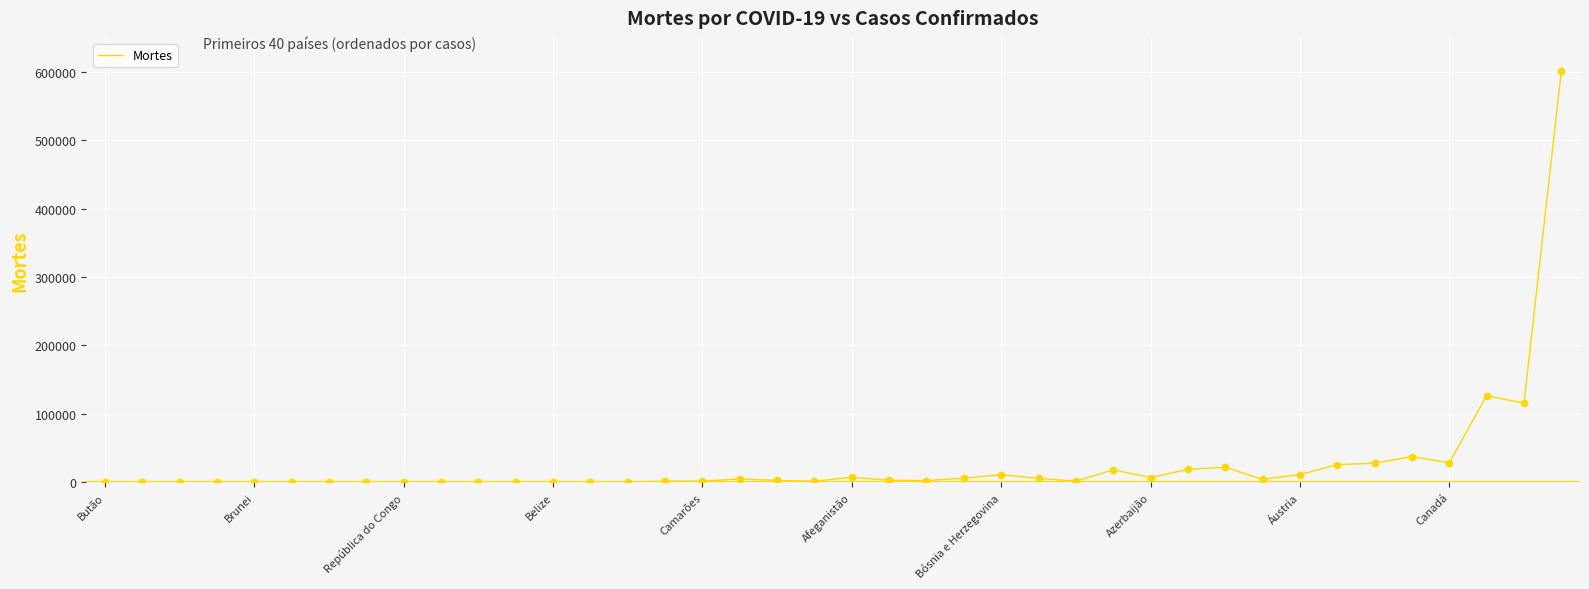

What is the difference between the maximum and minimum values?

601395